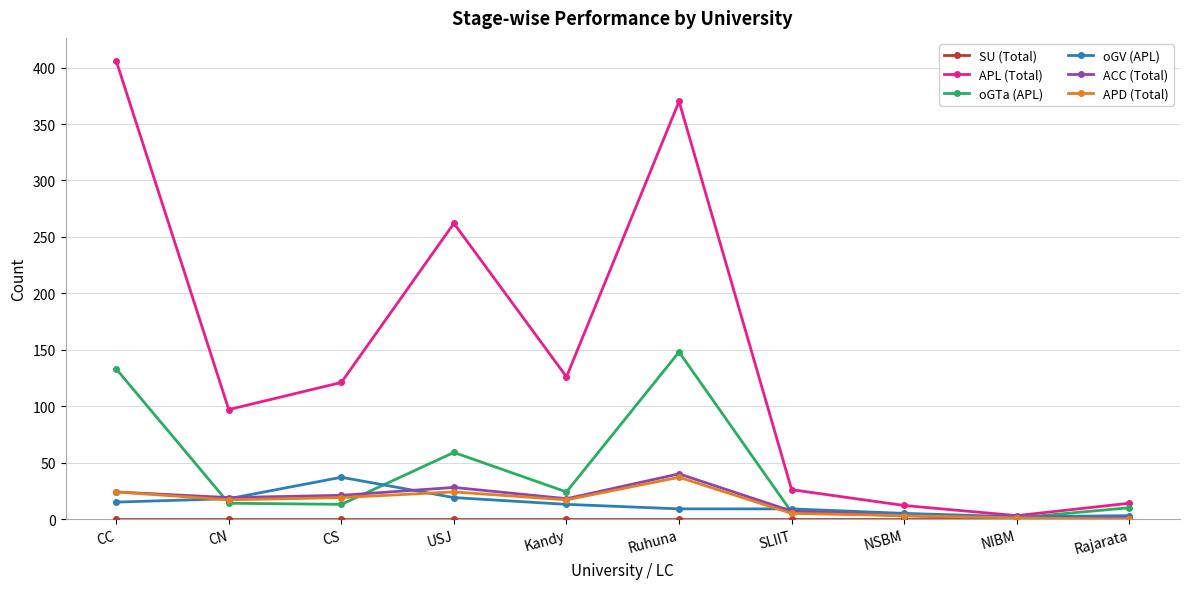

Where does the APD (Total) series first go above 17?

CC